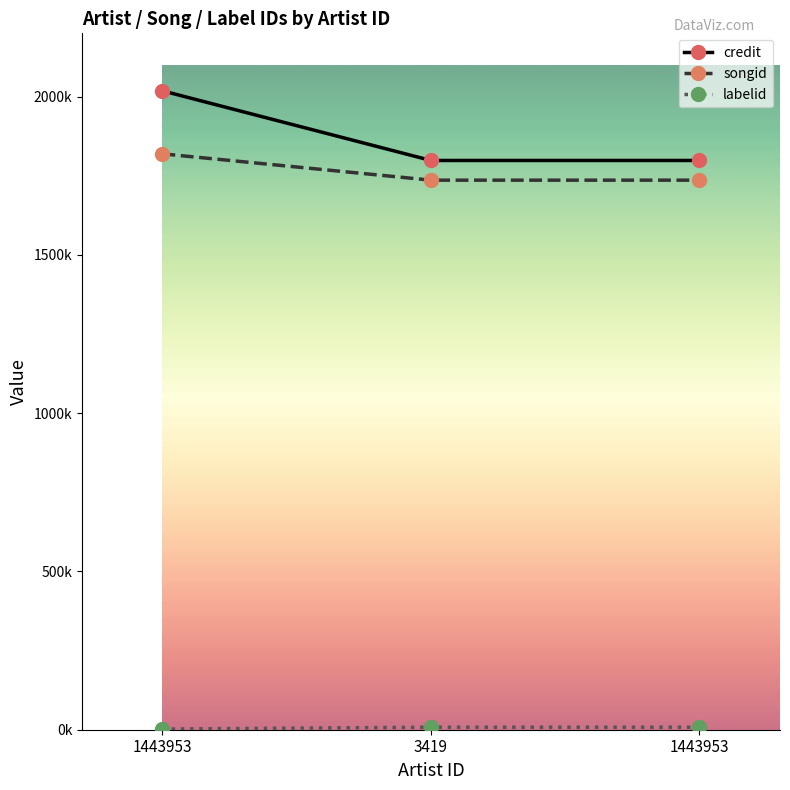

Does the chart have visible grid lines?

No